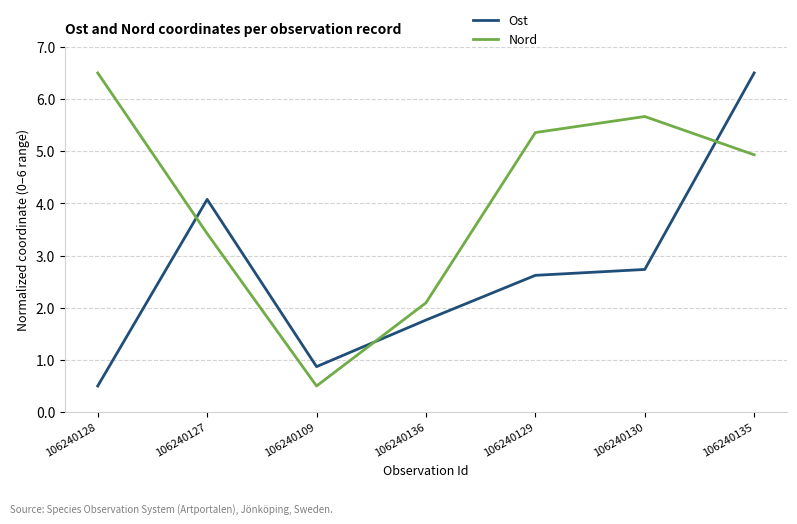

Which category has the lowest value in the Ost series?

106240128